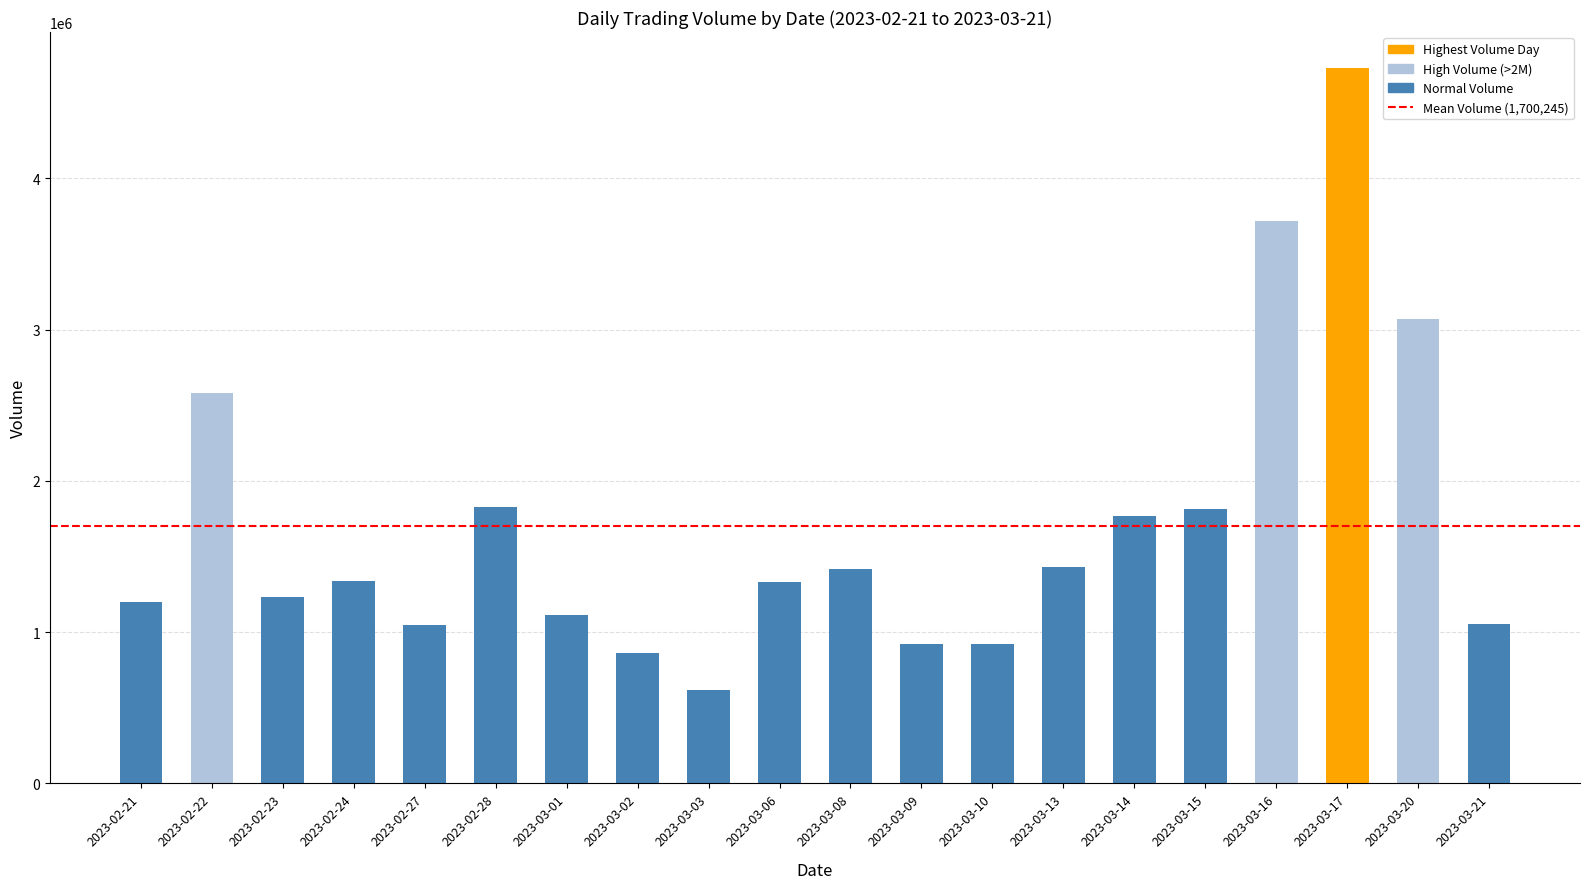

What is the difference between the second highest and minimum values?

3101929